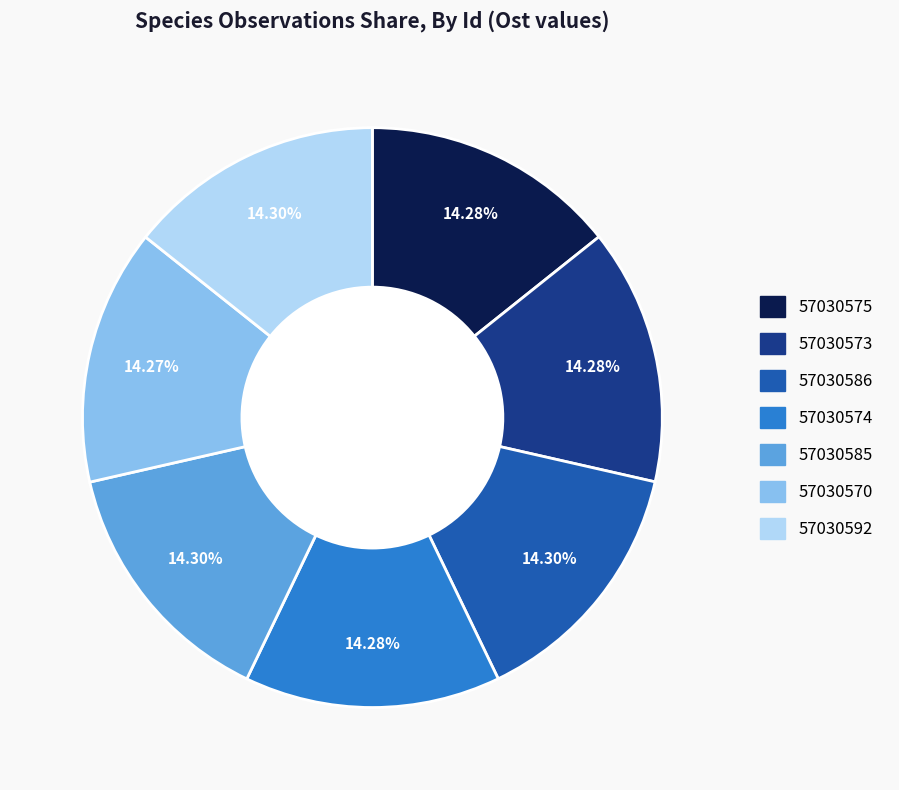

To the nearest percent, what portion does 57030592 represent?

14%